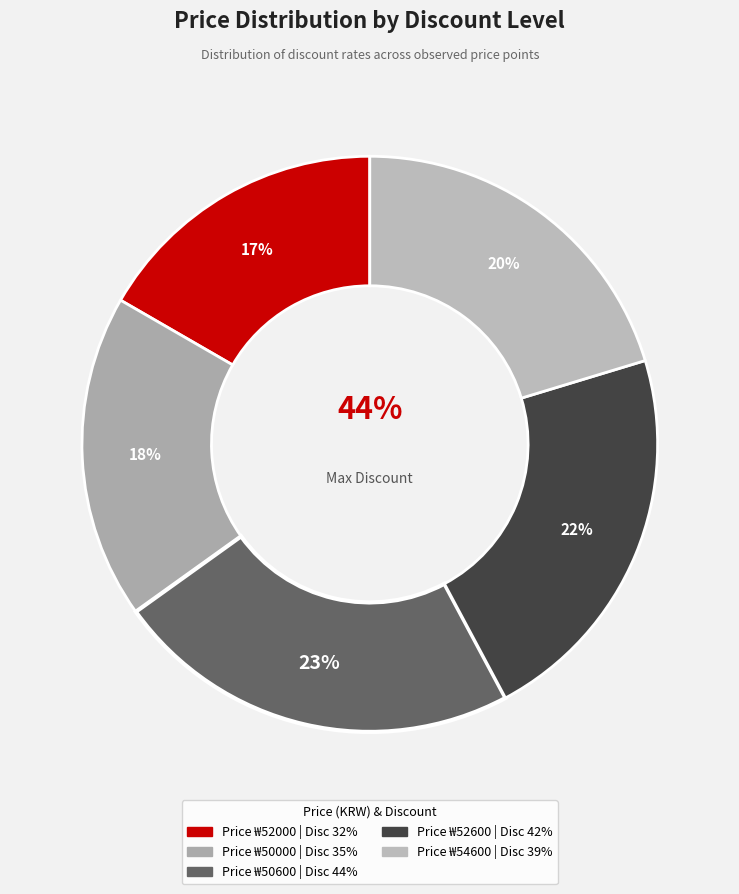

To the nearest percent, what percentage of the pie is 52000?

17%